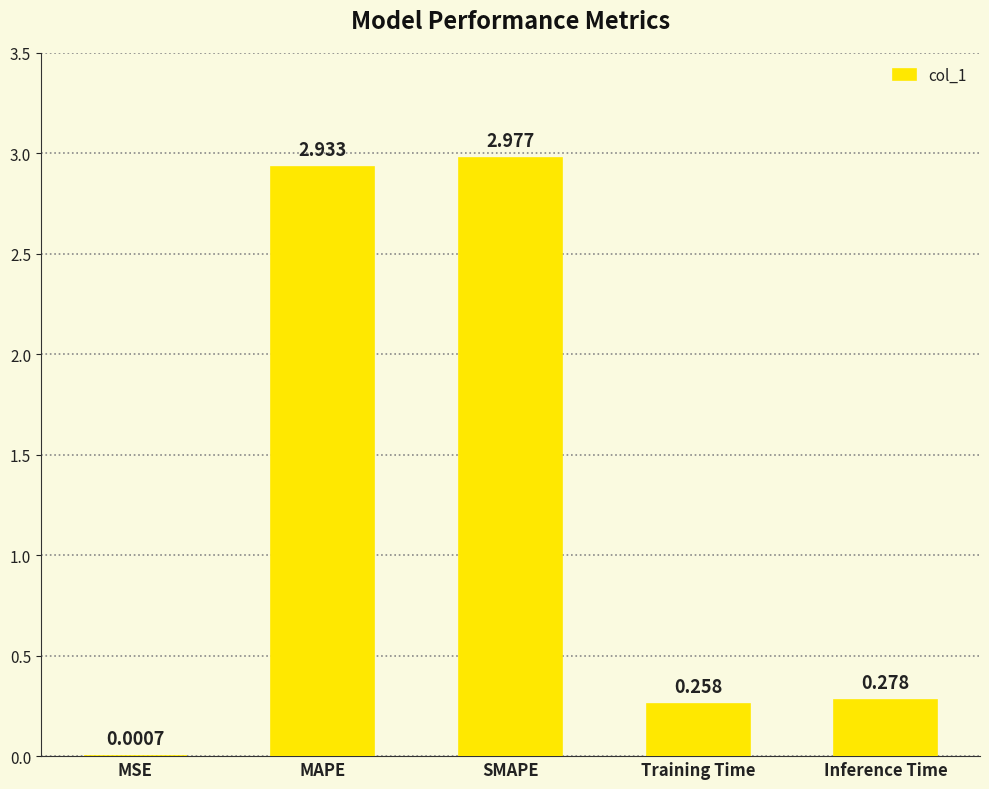

Between Inference Time and MAPE, which is larger?

MAPE